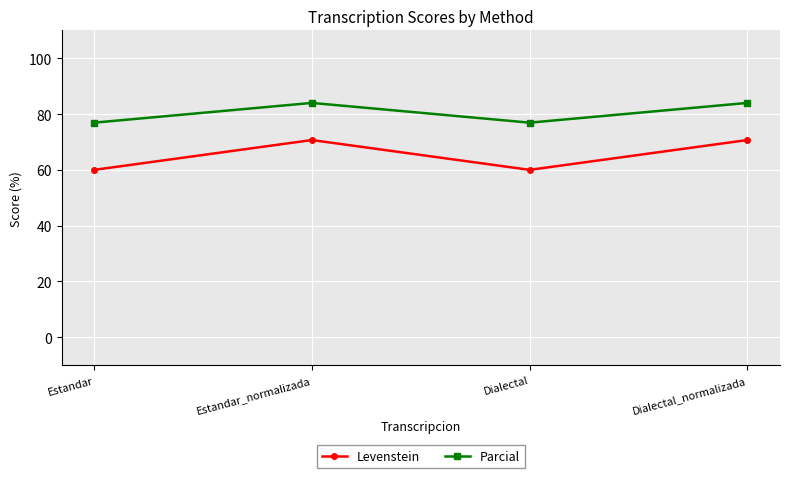

True or false: Levenstein has more than 0 interior local peaks.

True